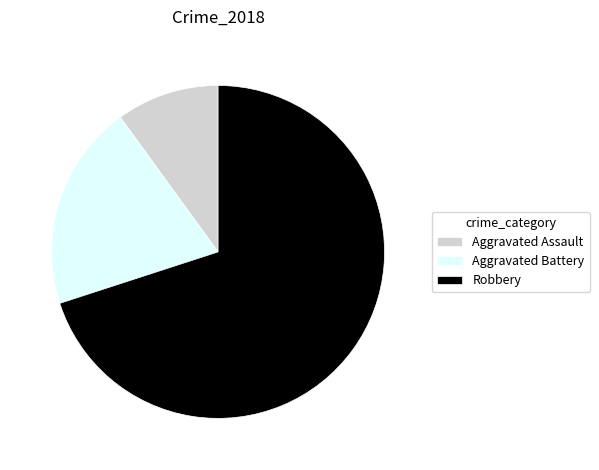

Does Robbery account for over 50% of the chart?

Yes